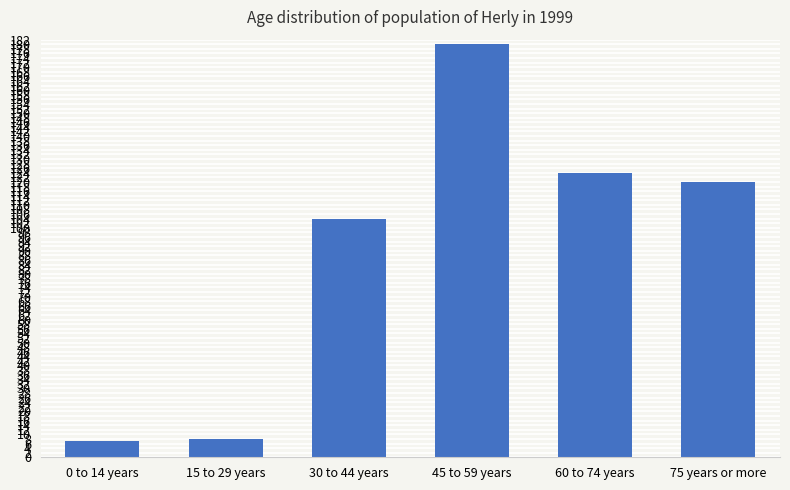

What is the ratio of the value at 60 to 74 years to the value at 75 years or more?

1.0